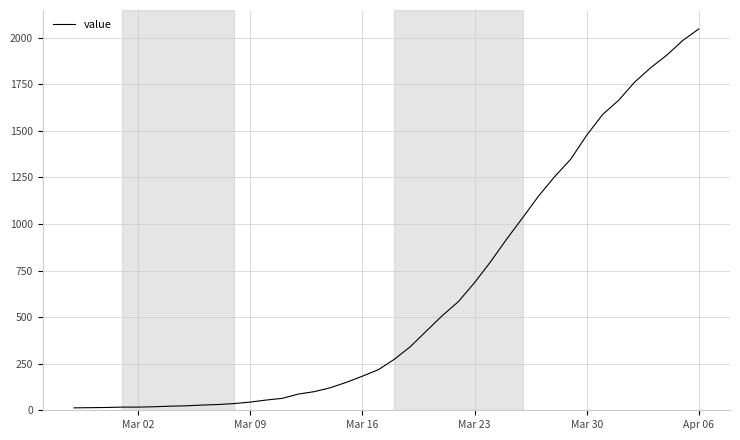

How many lines are shown in the chart?

1